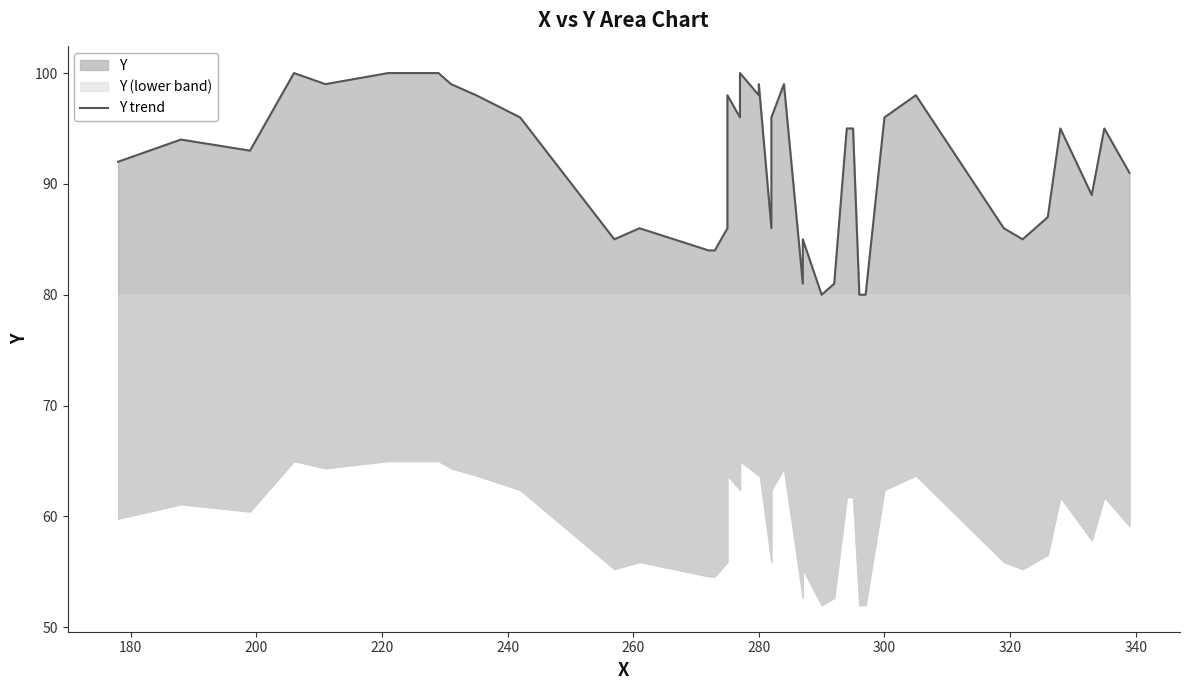

What is the approximate value at 300, to the nearest 10?

100